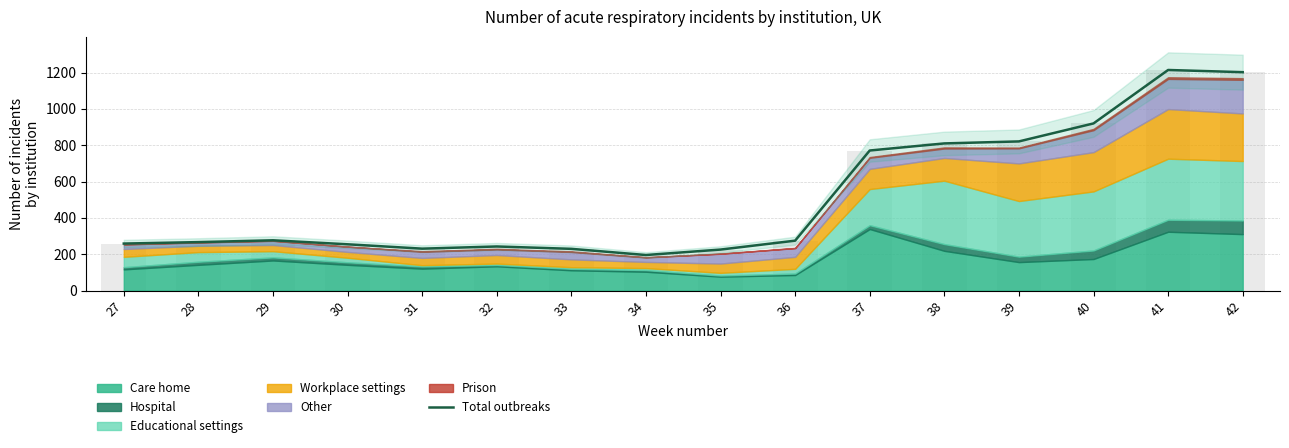

Count the number of categories in the chart.

16